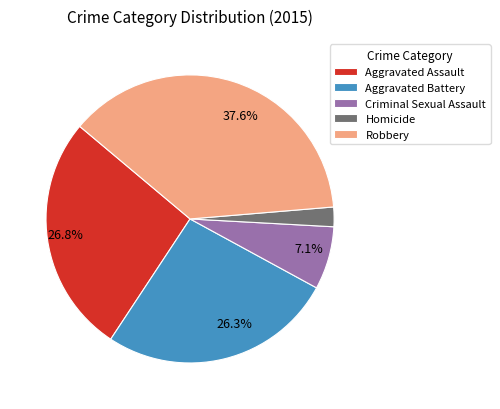

How many slices are in this pie chart?

5